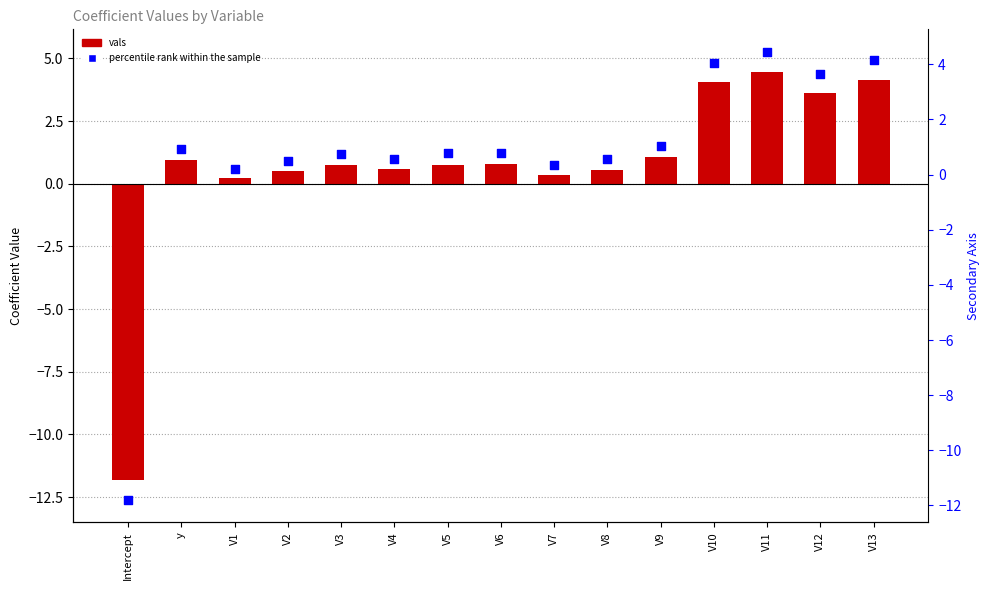

What are all the series names shown in the legend?

vals, percentile rank within the sample